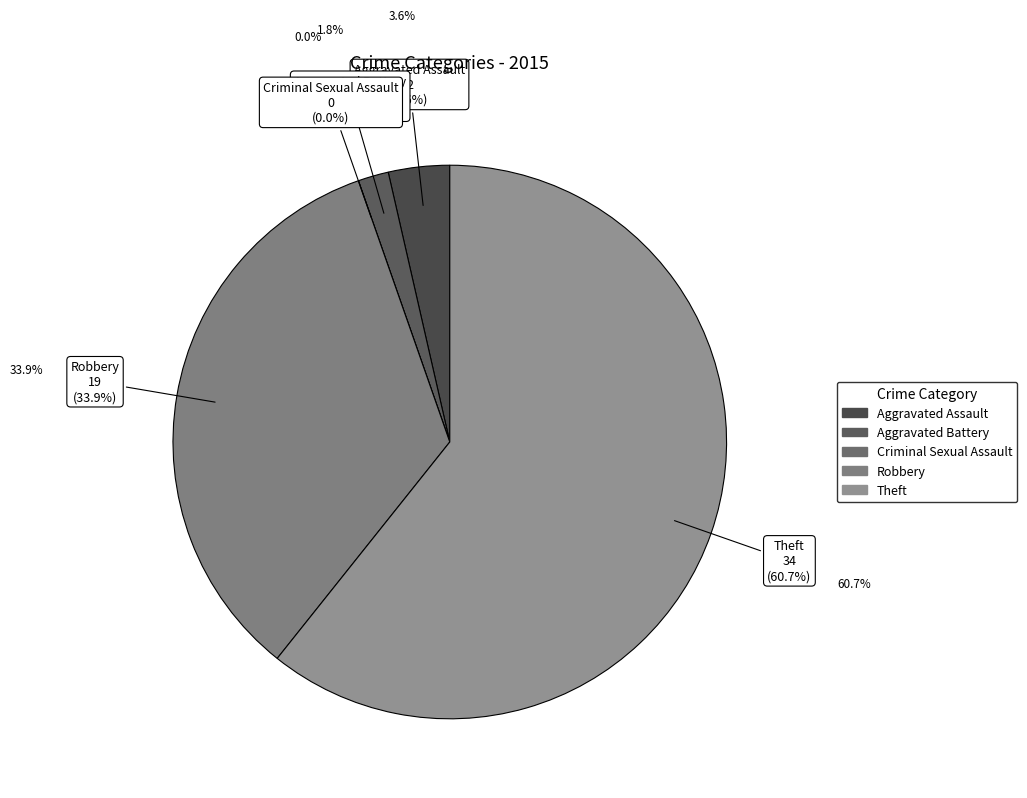

Is there any slice that represents more than half of the pie?

Yes